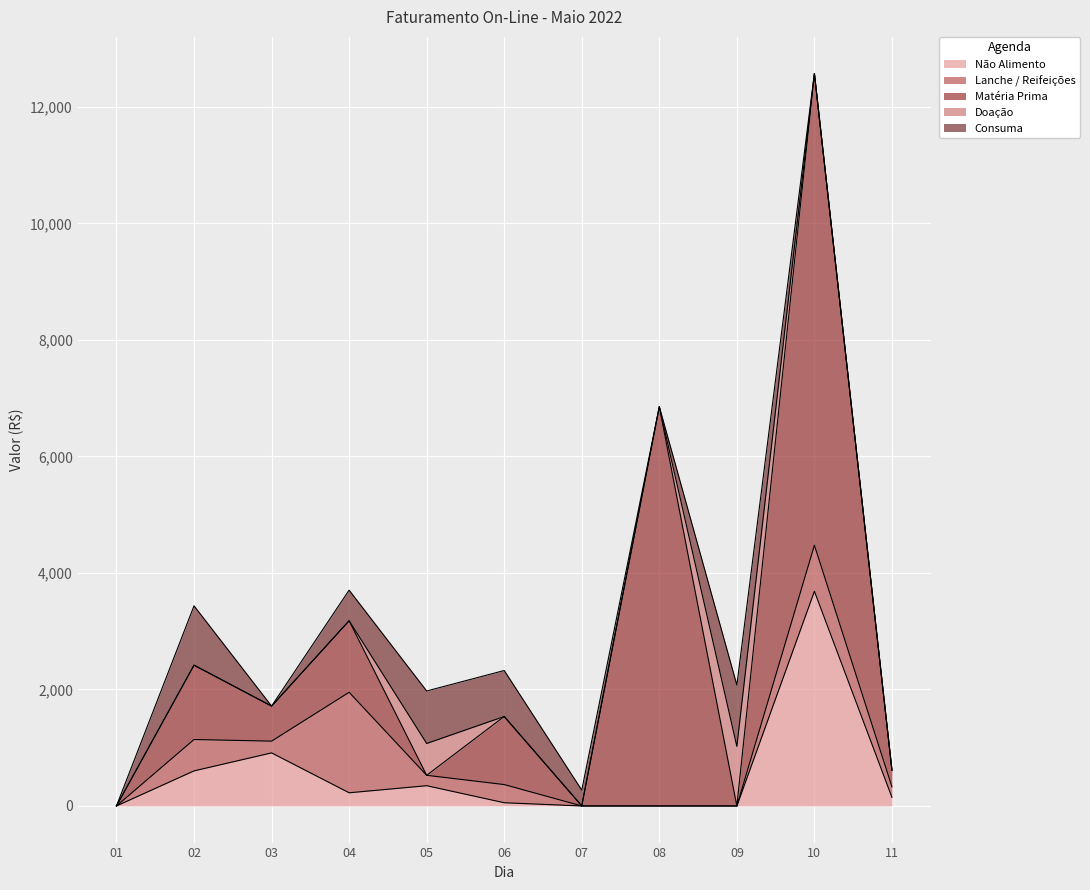

How many interior local peaks does the Matéria Prima series have?

5